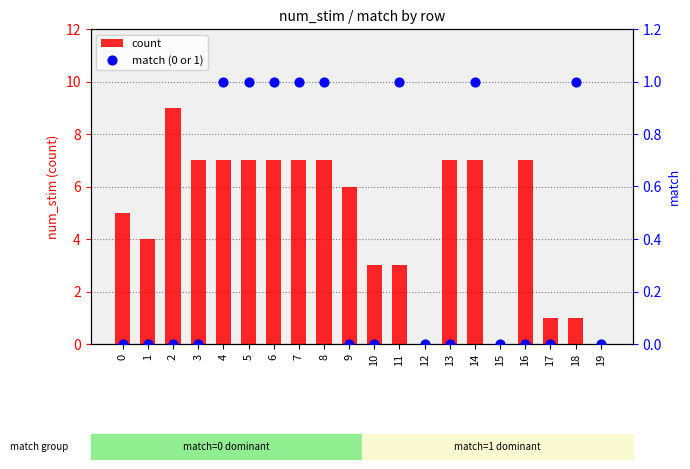

Which series has the largest Y range (max minus min)?

count